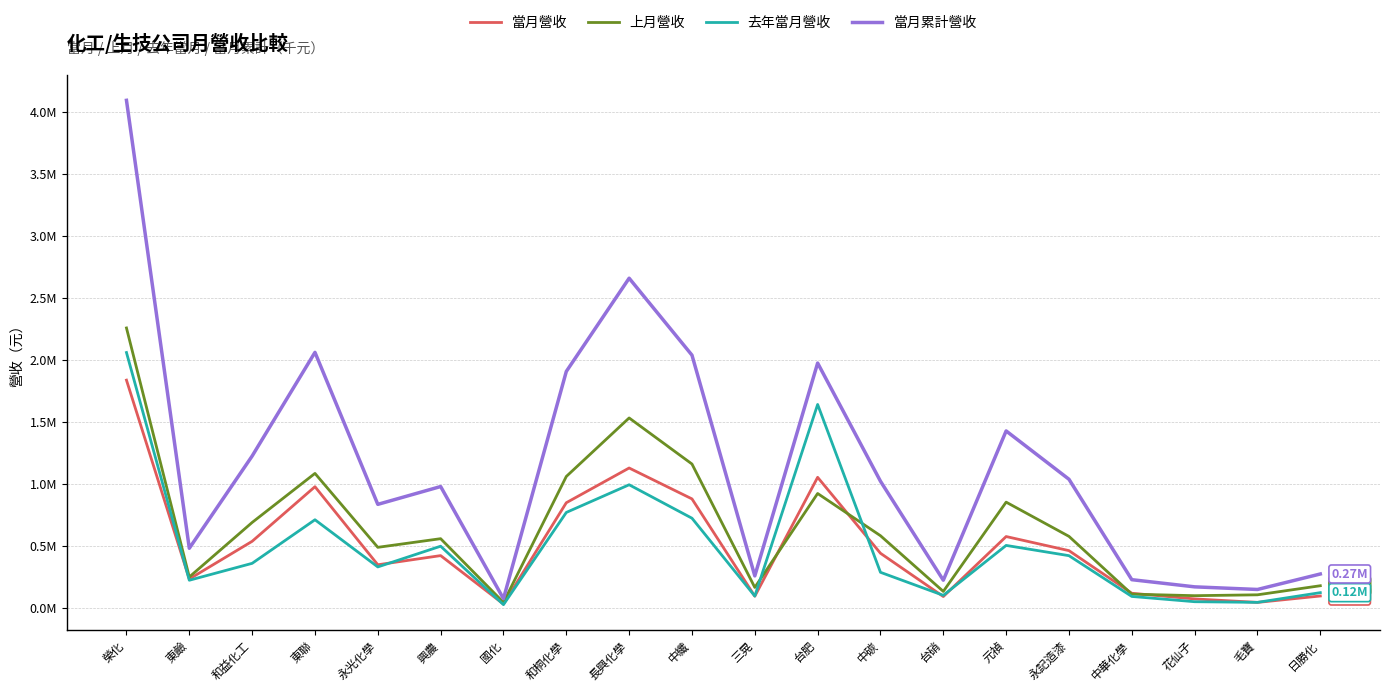

The value of 上月營收 at 興農 is 897534. True or false?

False